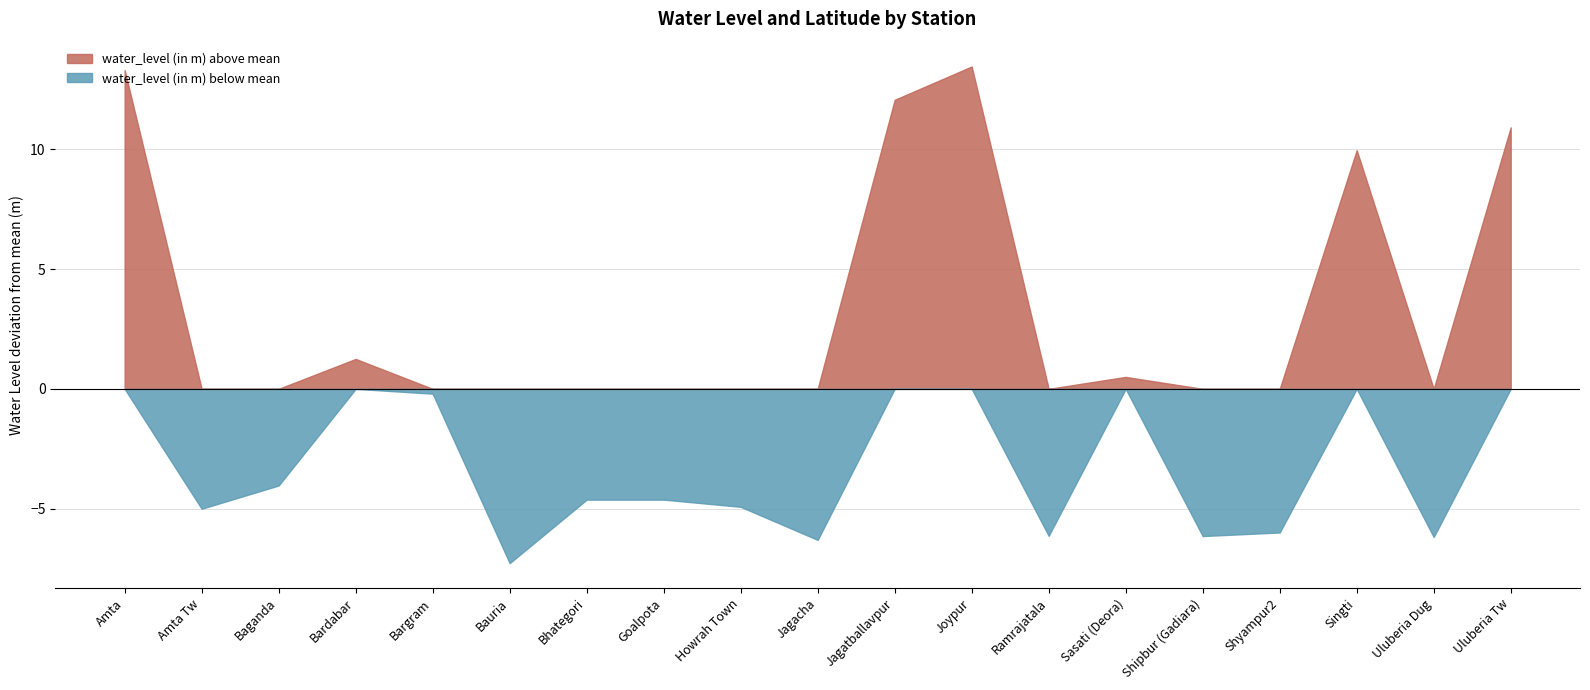

What is the difference between the highest and lowest values at Uluberia Dug?

6.2